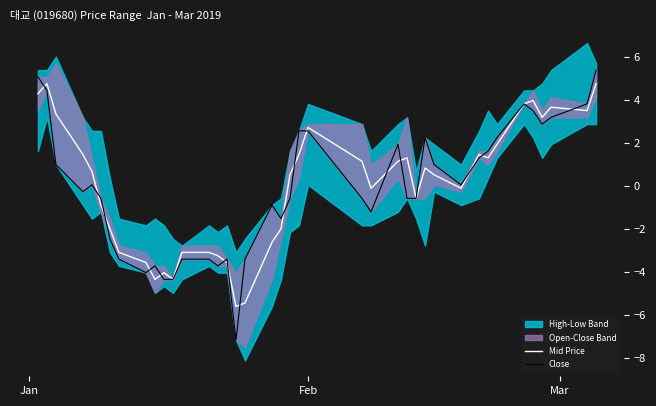

How many values in Mid Price are above zero?

22